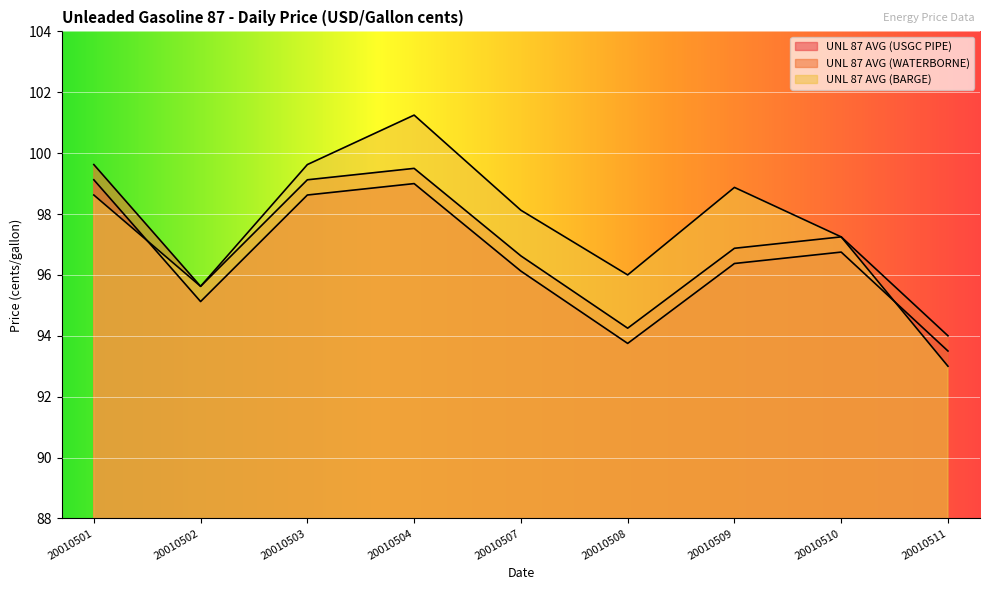

Where is the first local minimum for UNL 87 AVG (BARGE)?

20010502